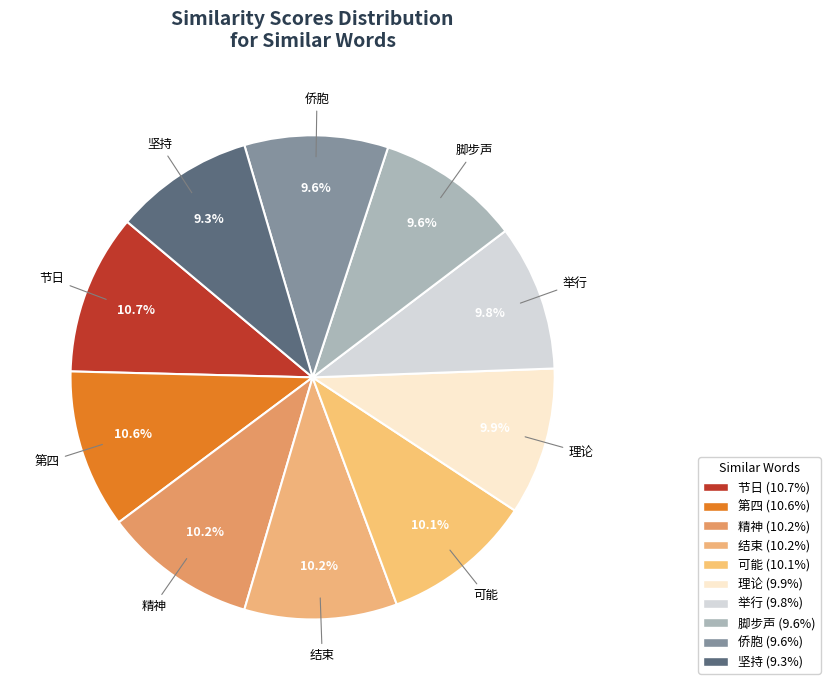

Is there a majority slice in this chart?

No